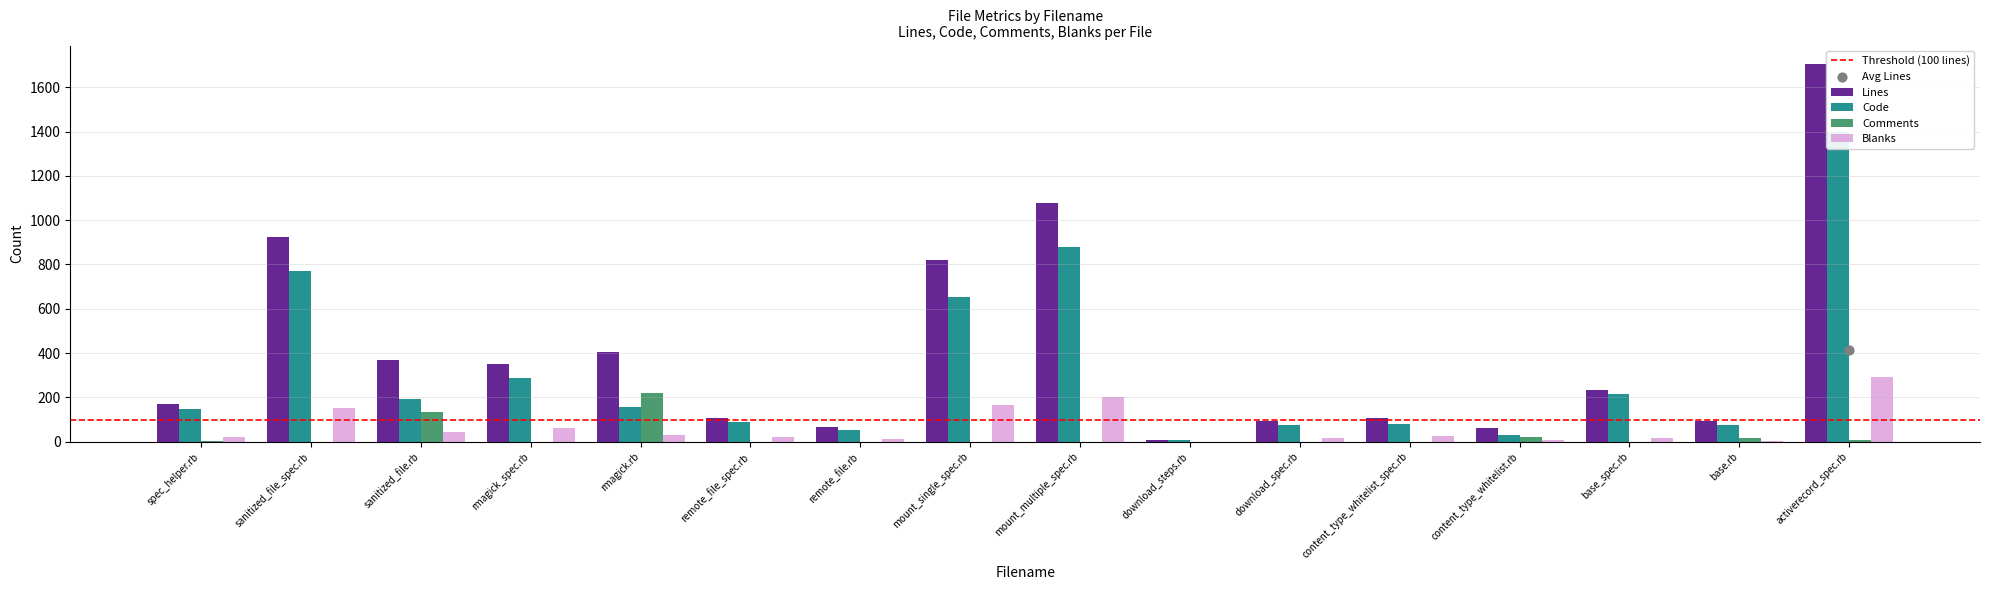

At which category is the sum across all series the highest?

activerecord_spec.rb